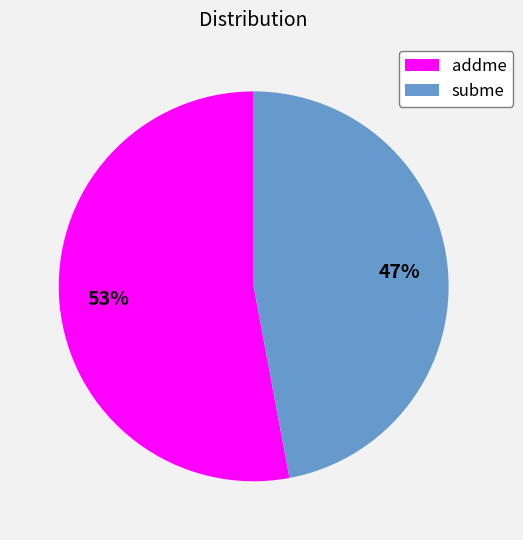

Rank the categories by value from lowest to highest.

subme, addme